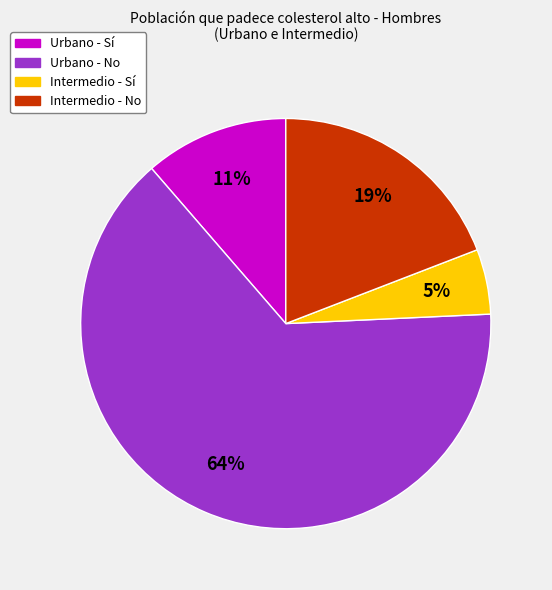

Count the number of slices in the pie.

4